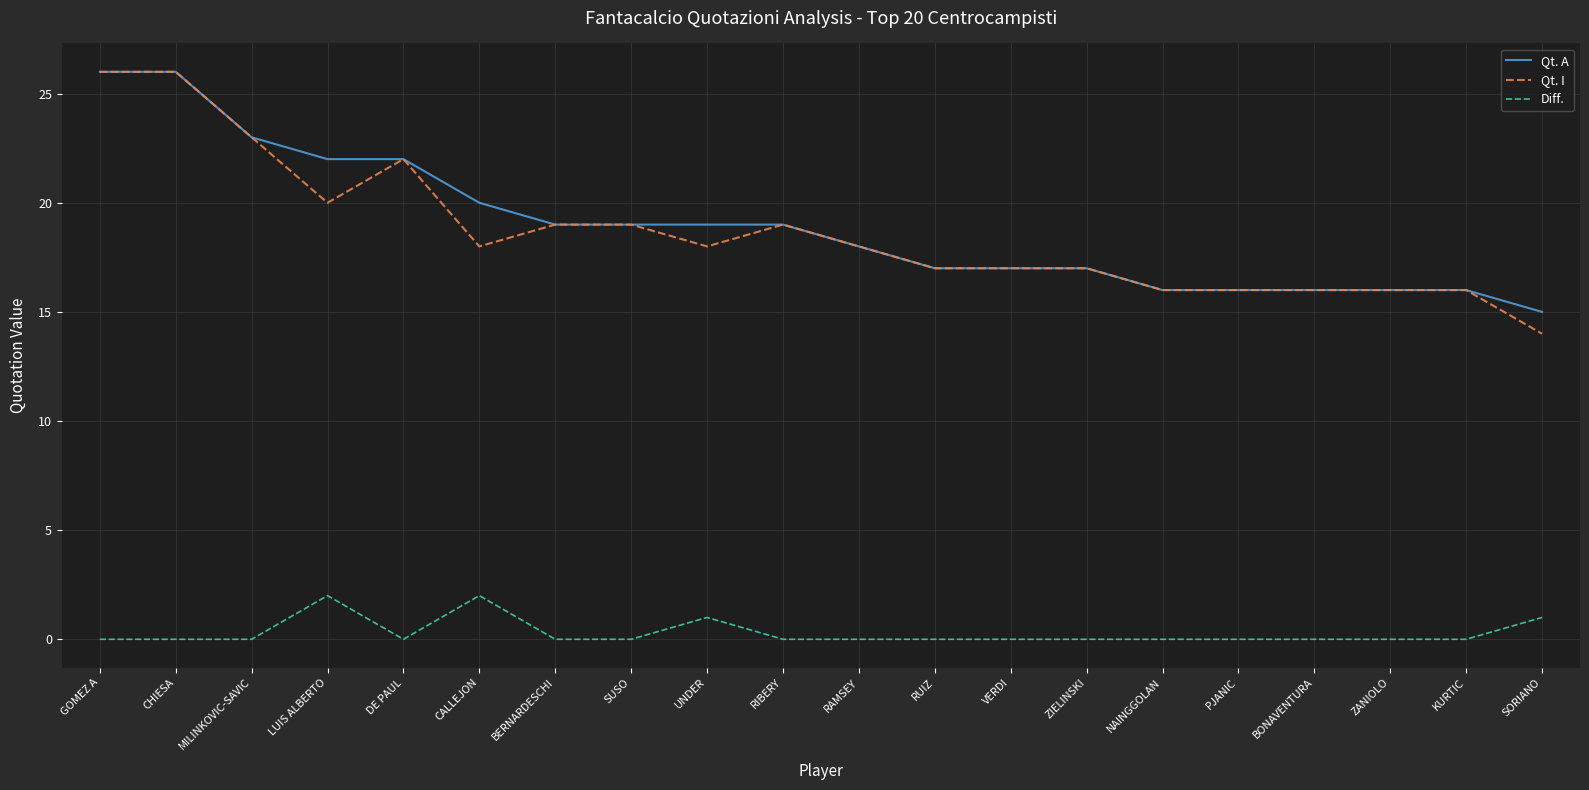

Is it true that Diff. equals 0 at NAINGGOLAN?

True